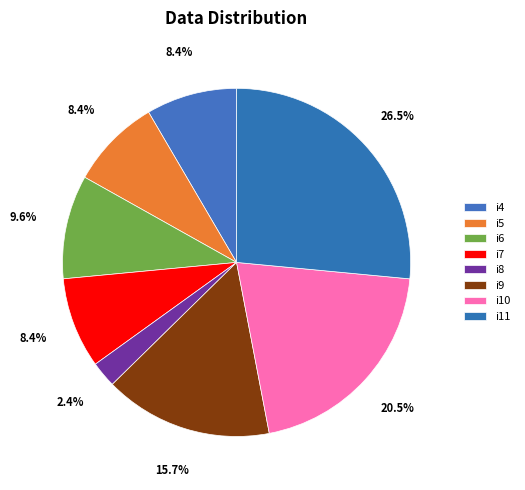

To the nearest percent, what is the average slice percentage?

12%